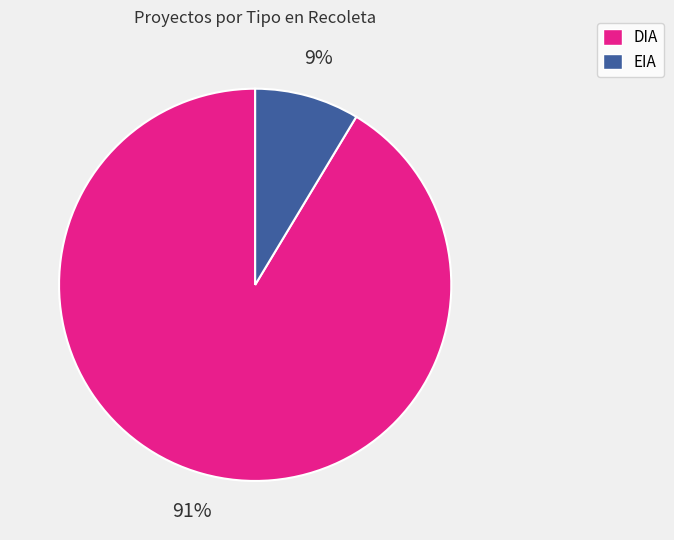

To the nearest percent, what is the average slice percentage?

50%